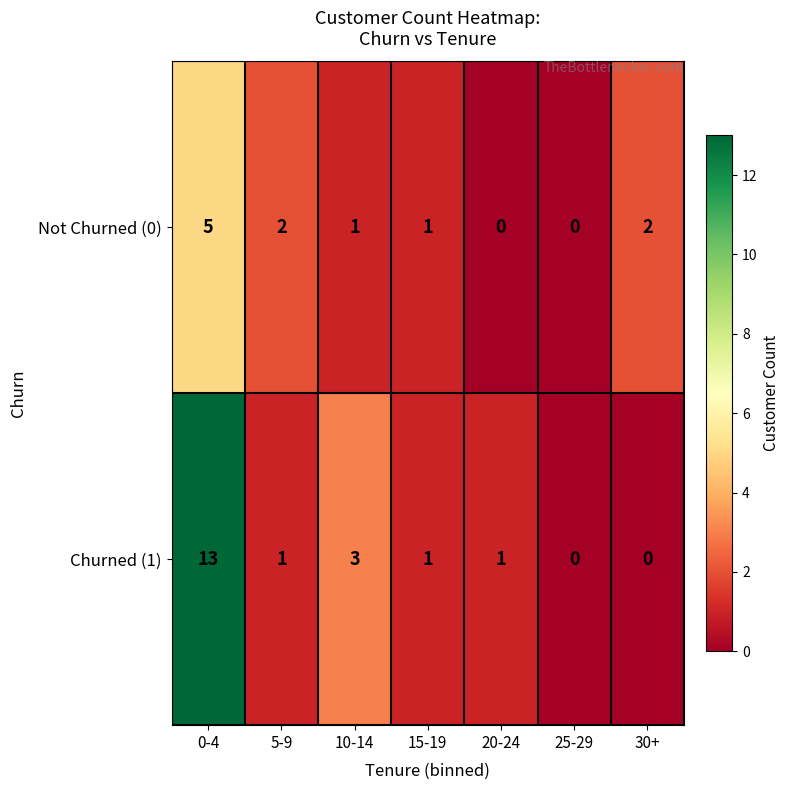

Rank the series by their maximum value, from lowest to highest.

Not Churned (0), Churned (1)